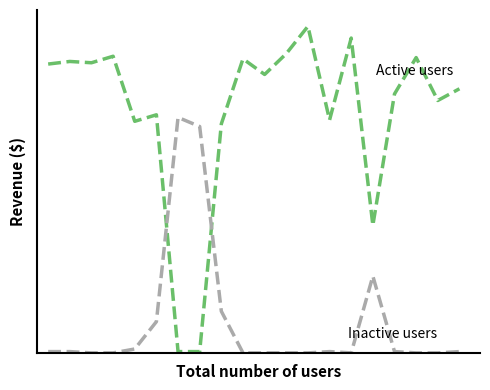

Reading left to right, what are all the values shown in this chart?

Active users: 222	224	223	228	178	183	1	1	176	226	214	230	251	179	242	98	199	227	194	203
Inactive users: 1	1	0	0	3	24	181	174	32	0	0	0	0	1	0	59	1	0	0	1